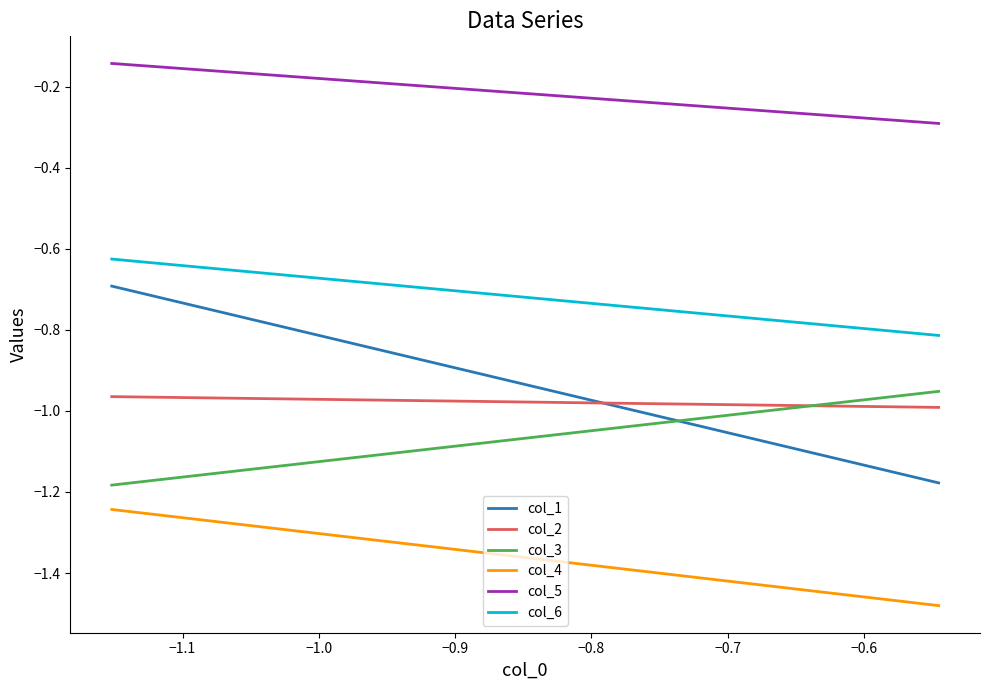

True or false: col_4 and col_1 intersect in this chart.

False